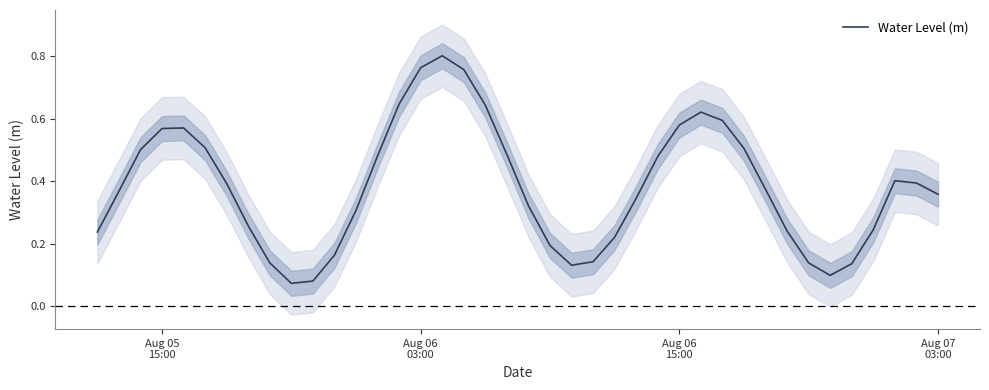

How many values are between 0 and 1?

40